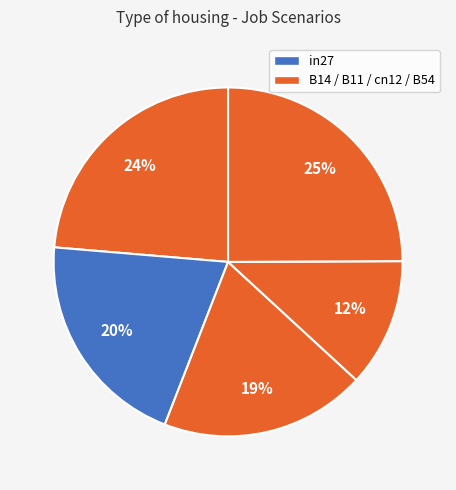

Which slice is the smallest?

cn12